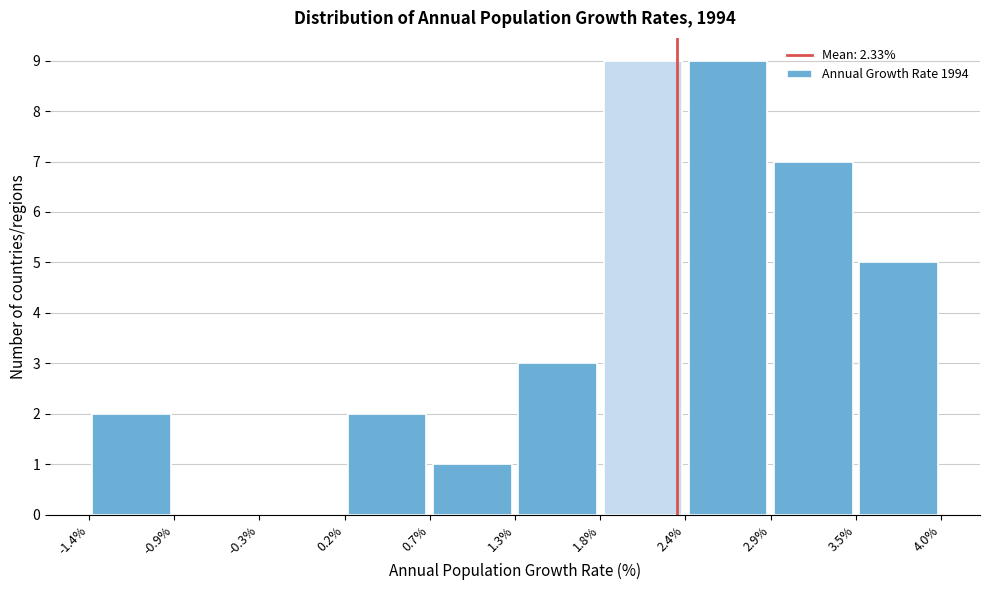

What is the height of the bar covering 2.4% to 2.9% on the x-axis? The values are not printed on the chart, so give them approximately, as read against the axis.

9